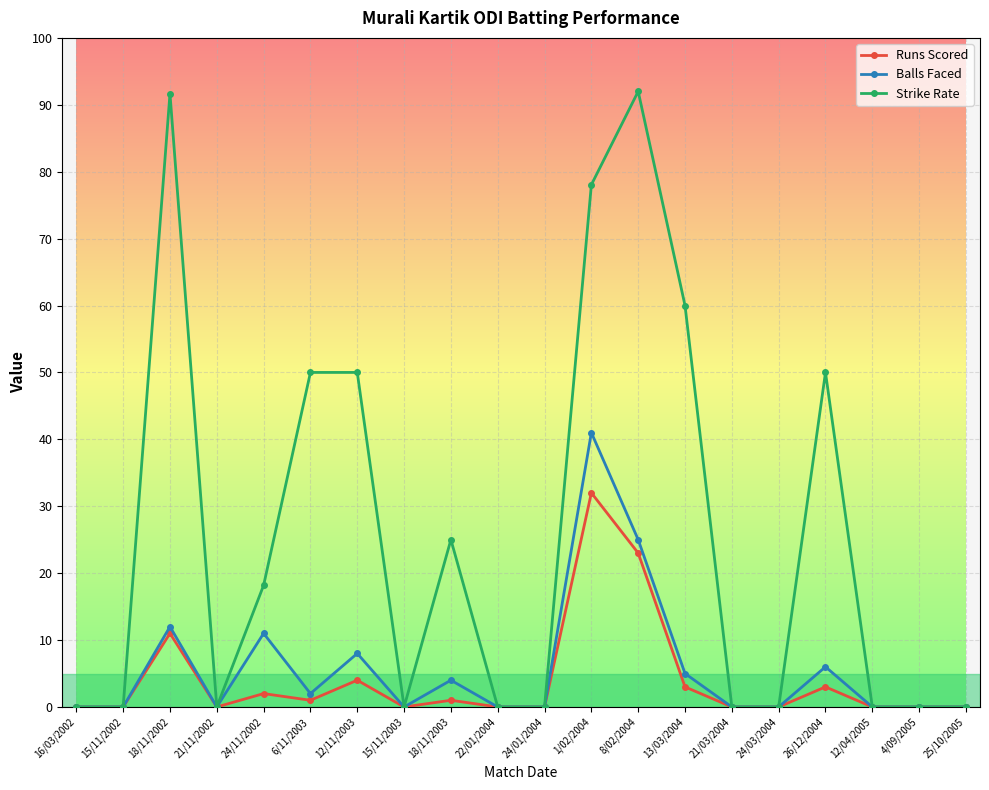

Rank the series by their maximum value, from lowest to highest.

Runs Scored, Balls Faced, Strike Rate